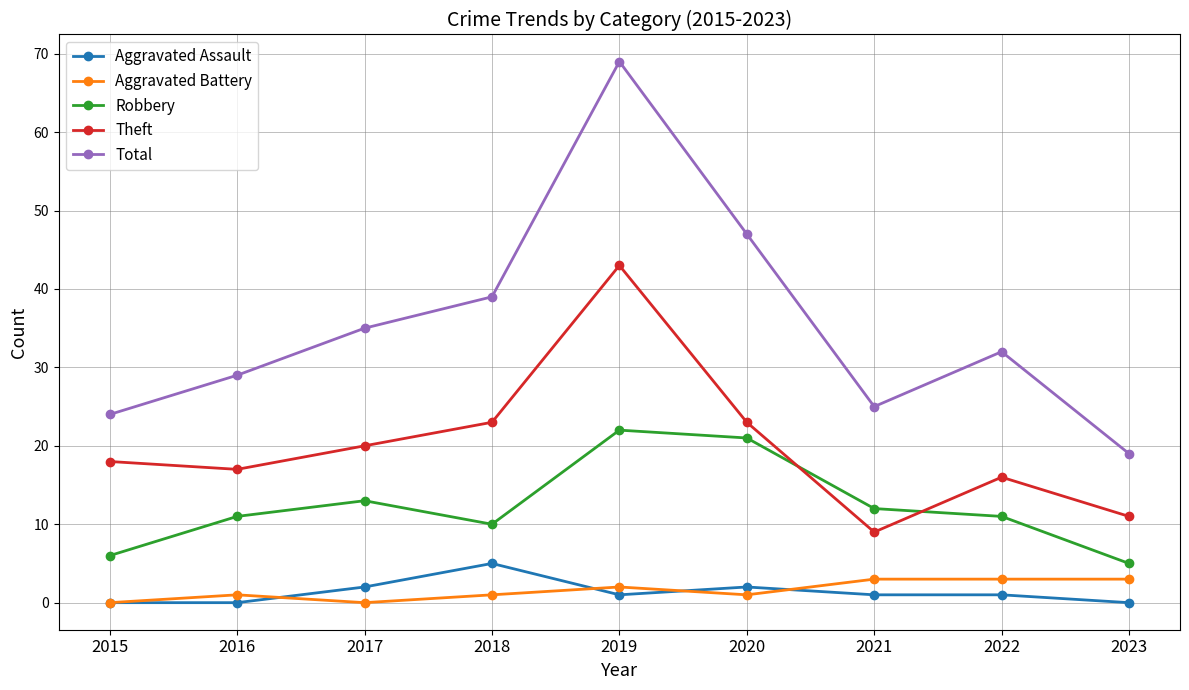

List the series in order of their peak value, highest first.

Total, Theft, Robbery, Aggravated Assault, Aggravated Battery